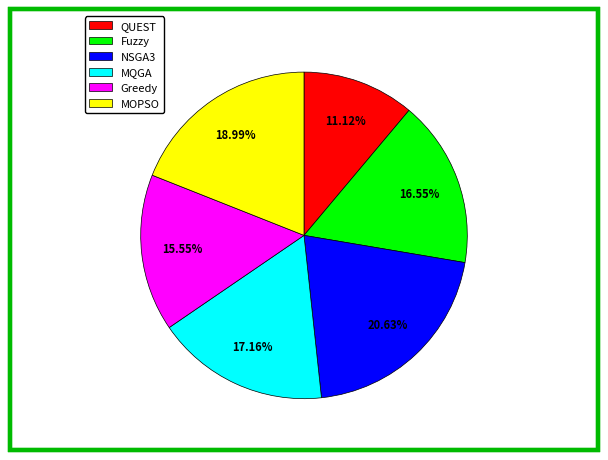

To the nearest percent, what is the average slice percentage?

17%